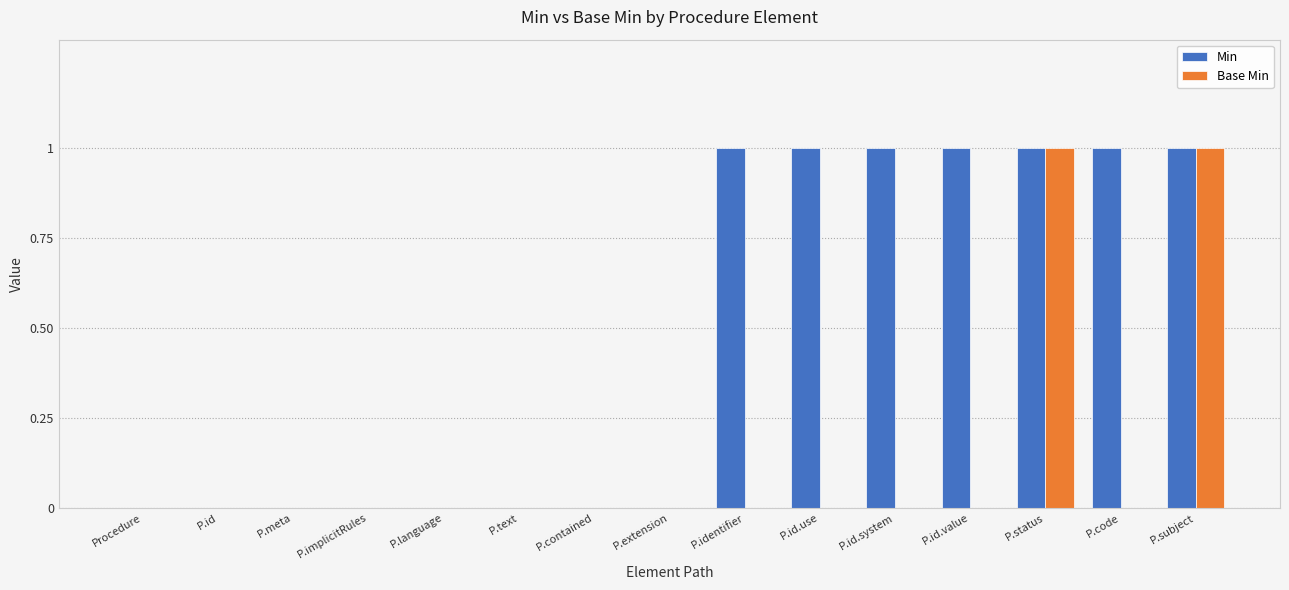

Are the bars grouped side by side (vs. stacked)?

Yes